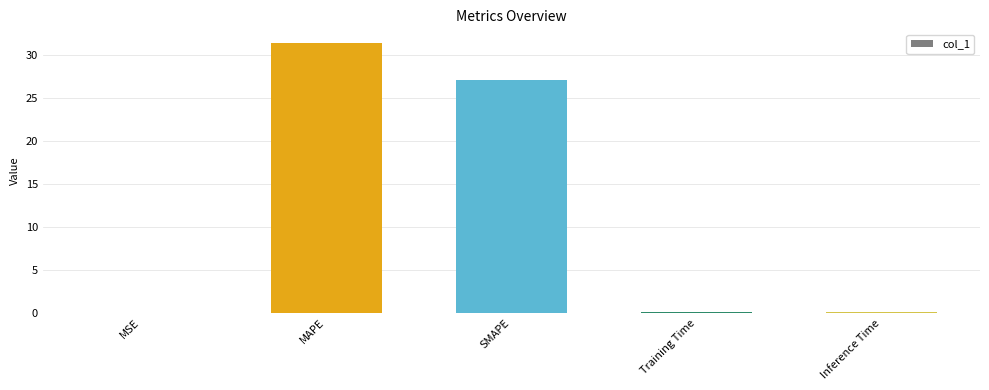

Where is the data nearest to the value 15?

SMAPE